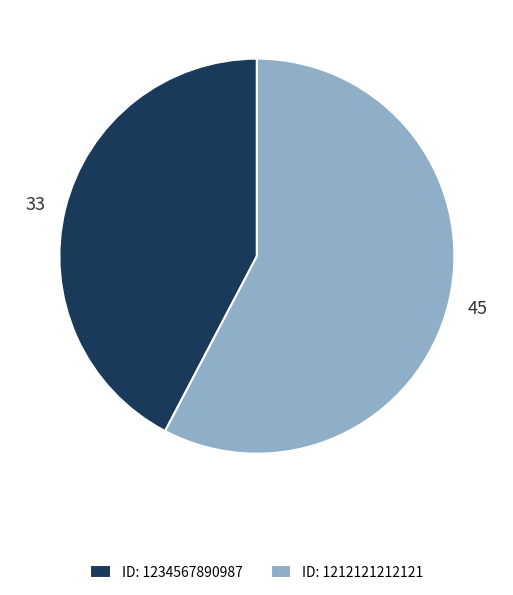

The 33 slice represents 42% of the pie. True or false?

True